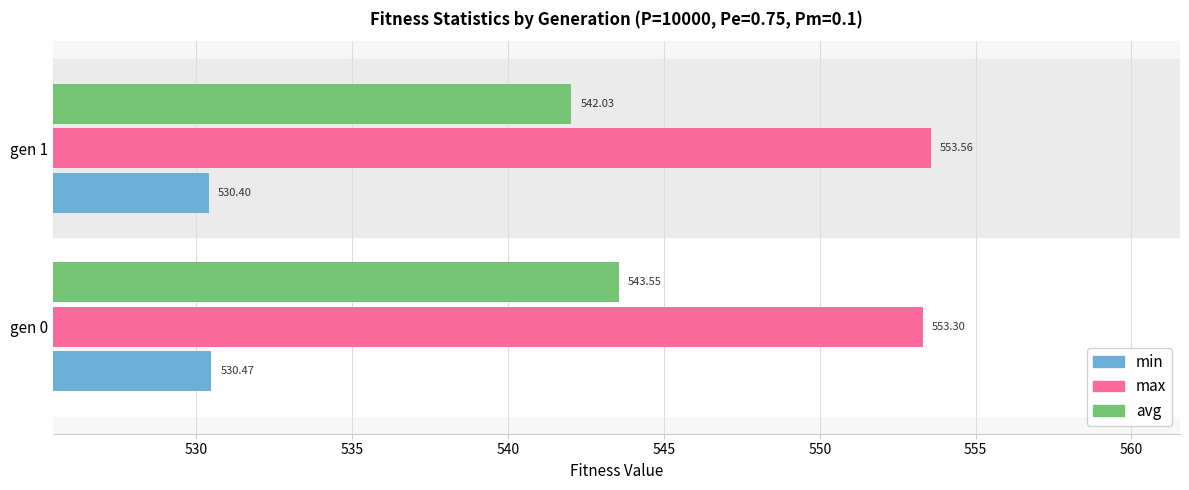

List the series in order of their overall mean, lowest first.

min, avg, max